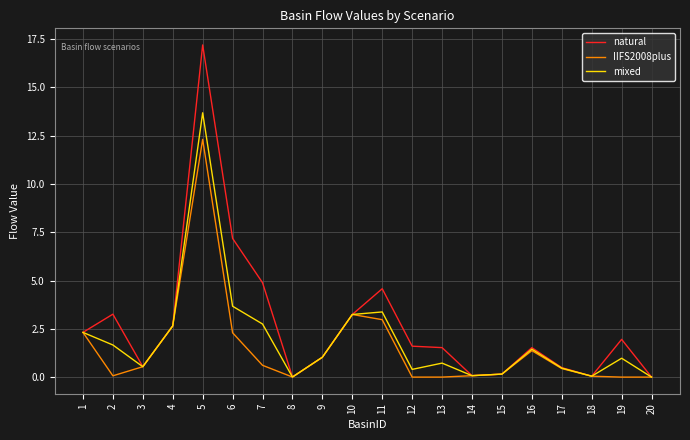

At 7, list the series in order from largest to smallest.

natural, mixed, IIFS2008plus